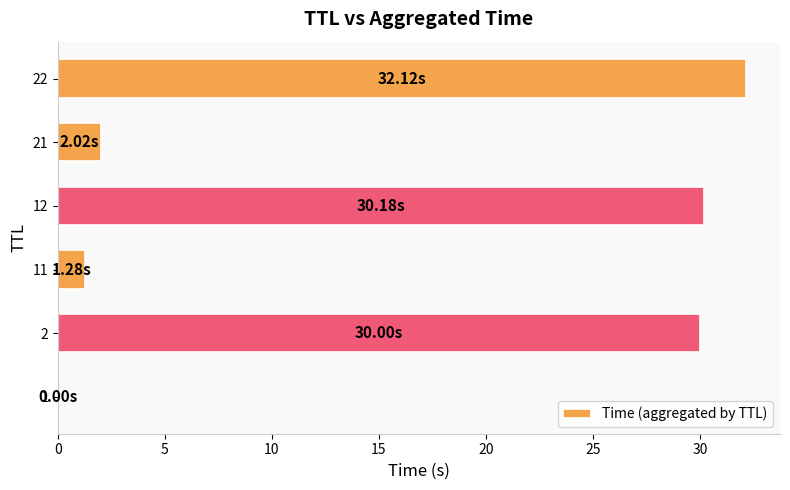

What is the sum of the values at 22 and 2?

62.1